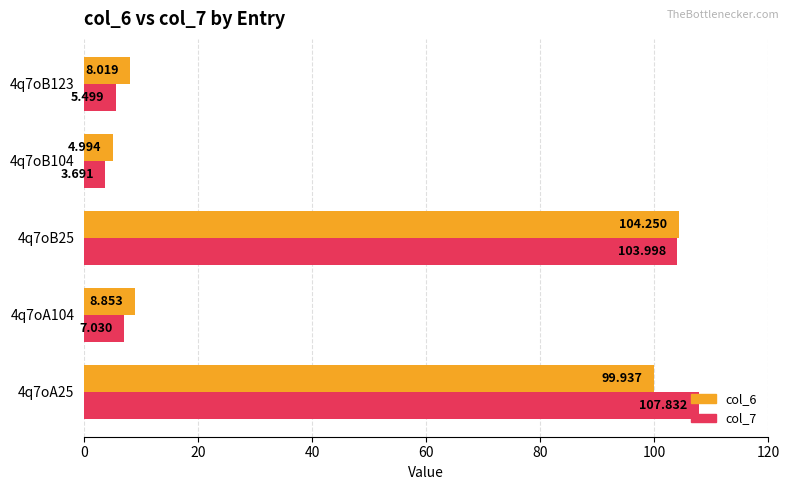

Is the value of col_7 at 4q7oB25 greater than the value of col_6 at 4q7oB104?

Yes